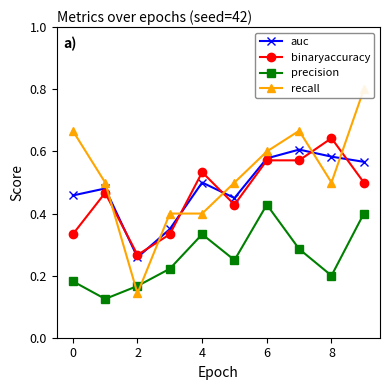

Rank the series by their maximum value, from lowest to highest.

precision, auc, binaryaccuracy, recall